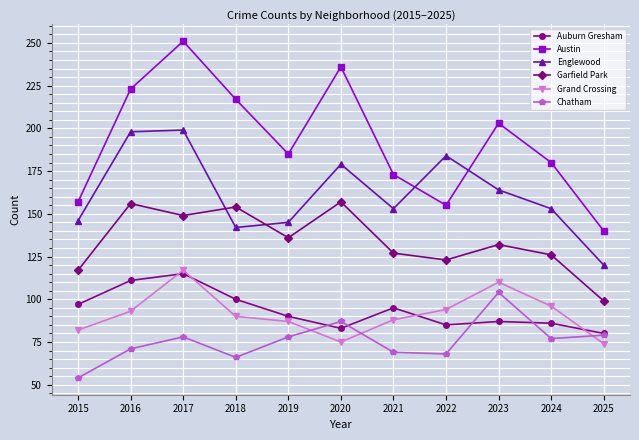

At which category is the sum across all series the highest?

2017